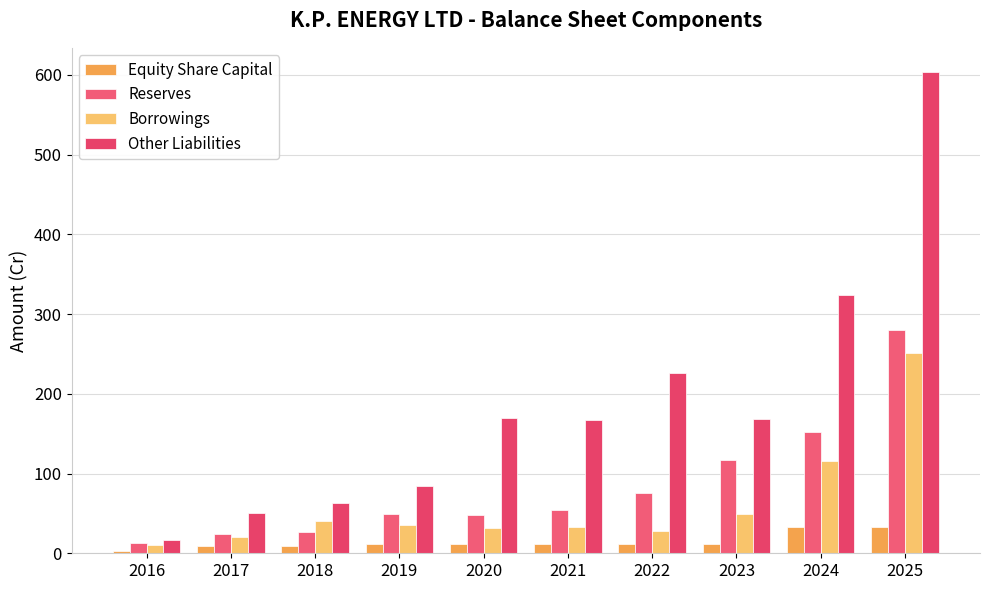

Does the chart contain any negative values?

No